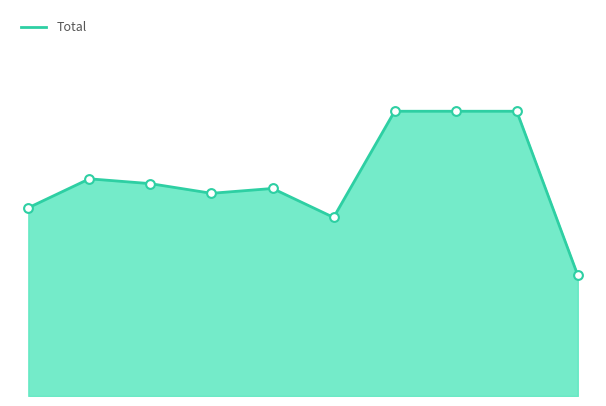

Is this an area chart (filled region under the line)?

Yes